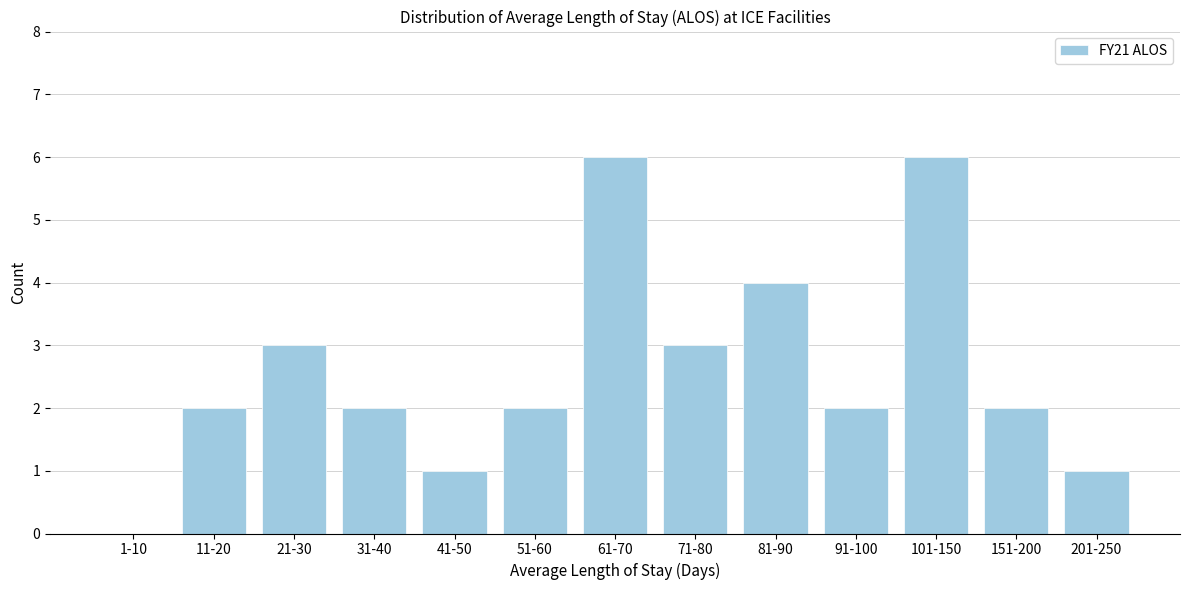

Reading left to right, transcribe all the data shown in this chart.

1-10=0	11-20=2	21-30=3	31-40=2	41-50=1	51-60=2	61-70=6	71-80=3	81-90=4	91-100=2	101-150=6	151-200=2	201-250=1